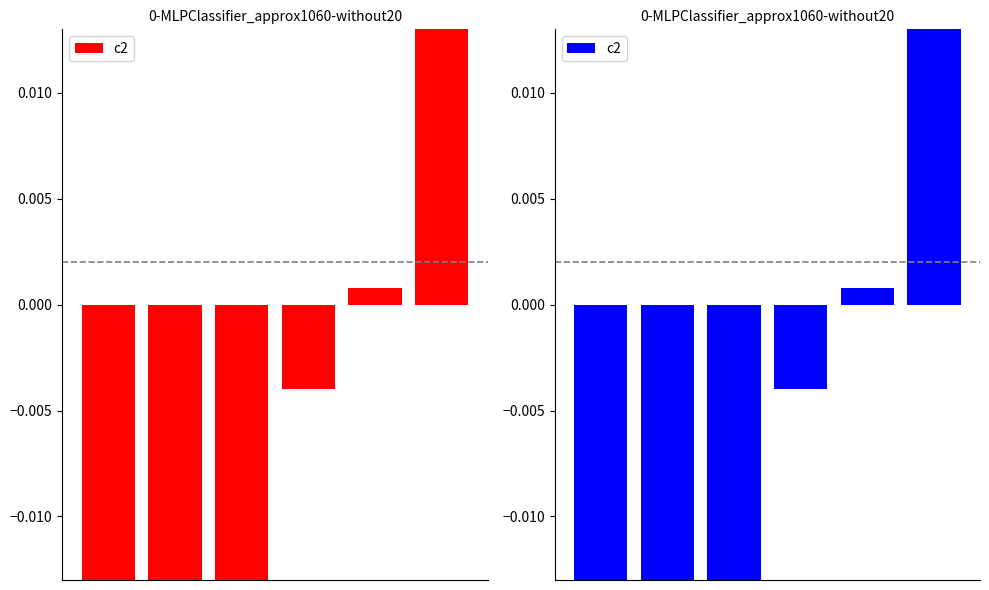

How many positive values are there?

2